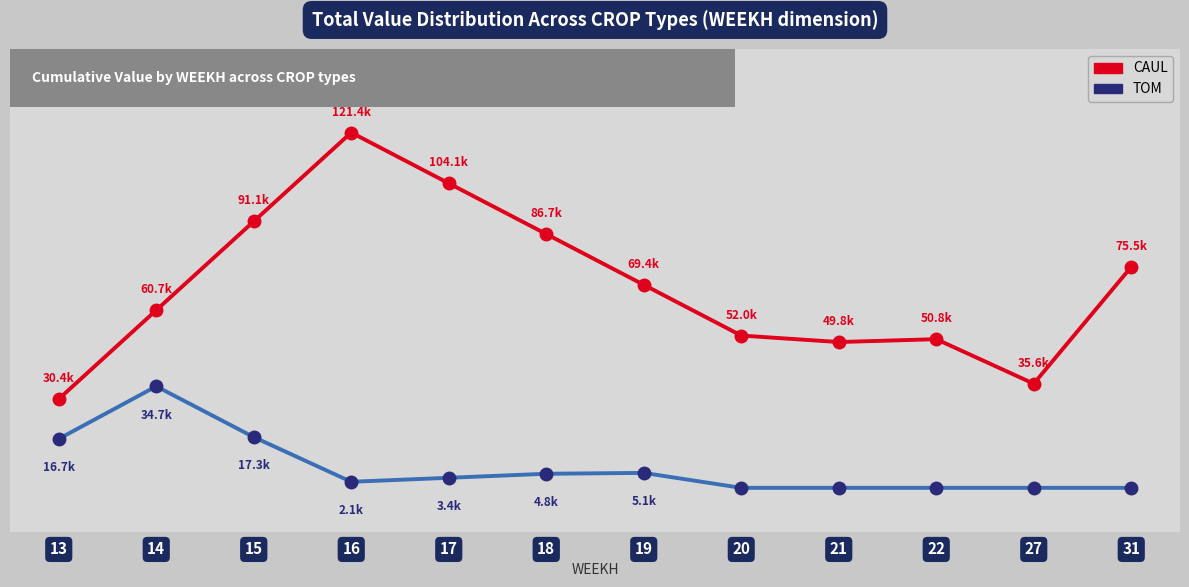

At which category is the sum across all series the highest?

16